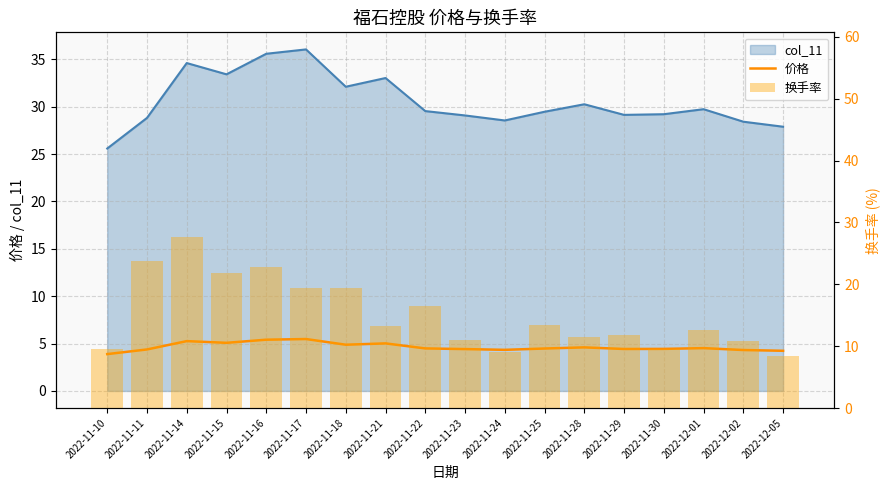

What is the lowest value of the 价格 series?

3.9